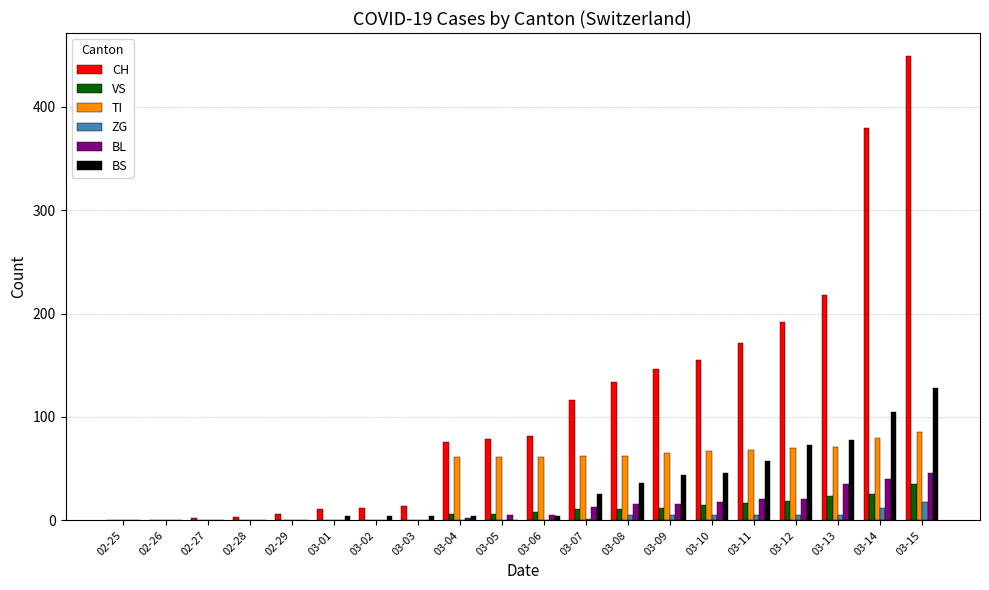

The value of ZG at 03-08 is 5. True or false?

True